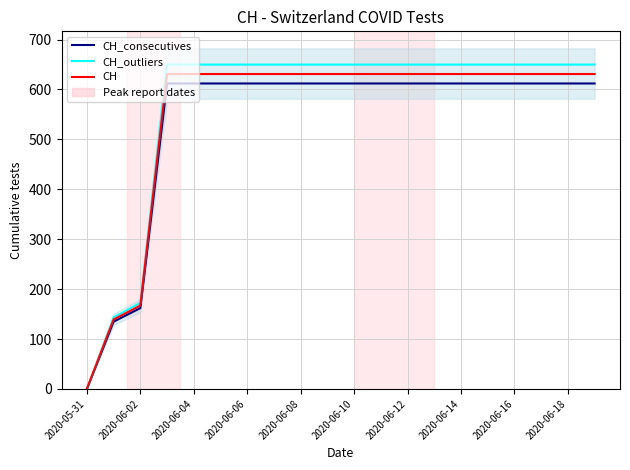

True or false: CH_outliers and CH_consecutives intersect in this chart.

False